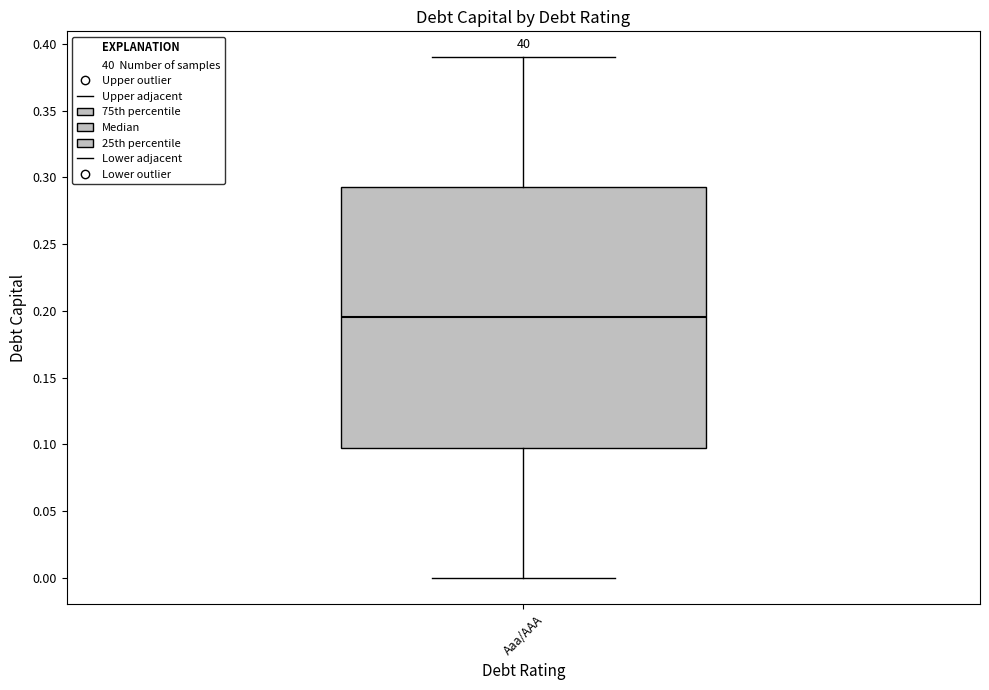

Transcribe this box plot: give where the median line is, the range the box spans, and where the two whiskers end, as read against the y-axis. The values are not printed on the chart, so give them approximately, as read against the axis.

median 0.195, box 0.100 to 0.295, whiskers 0.000 to 0.390